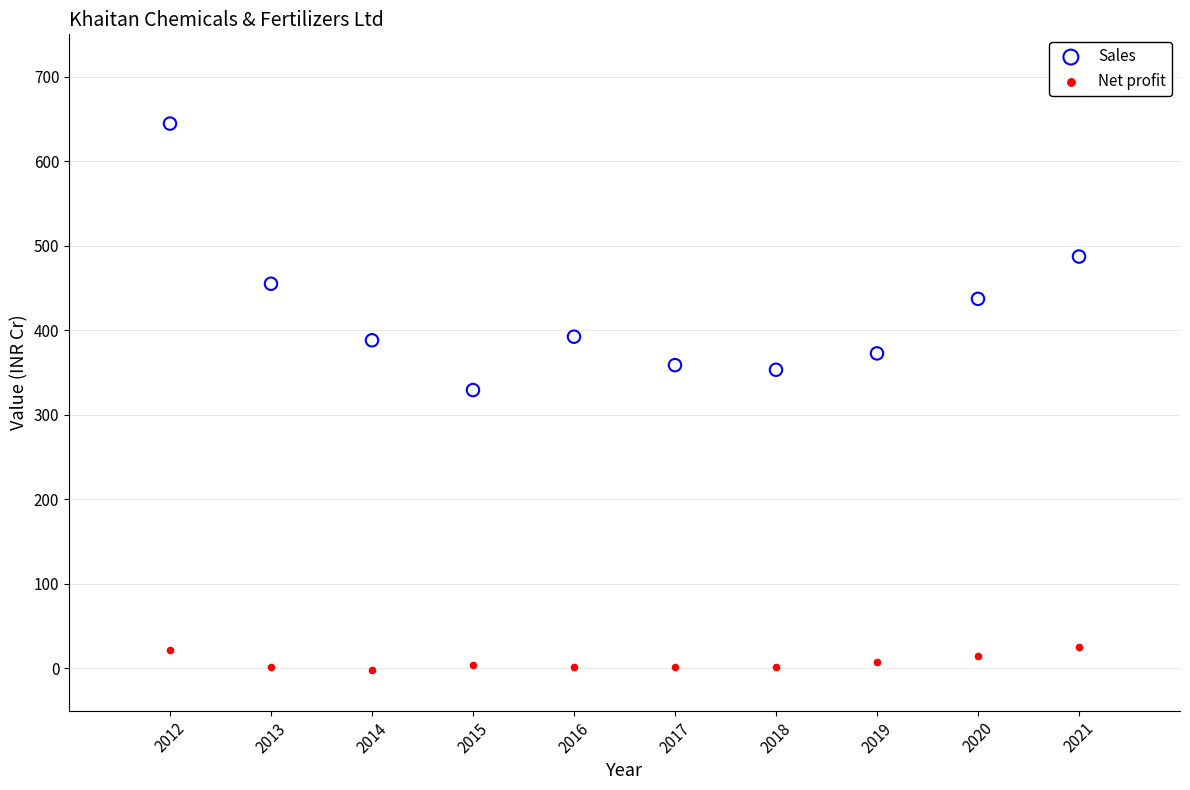

Which series reaches the maximum Y coordinate?

Sales